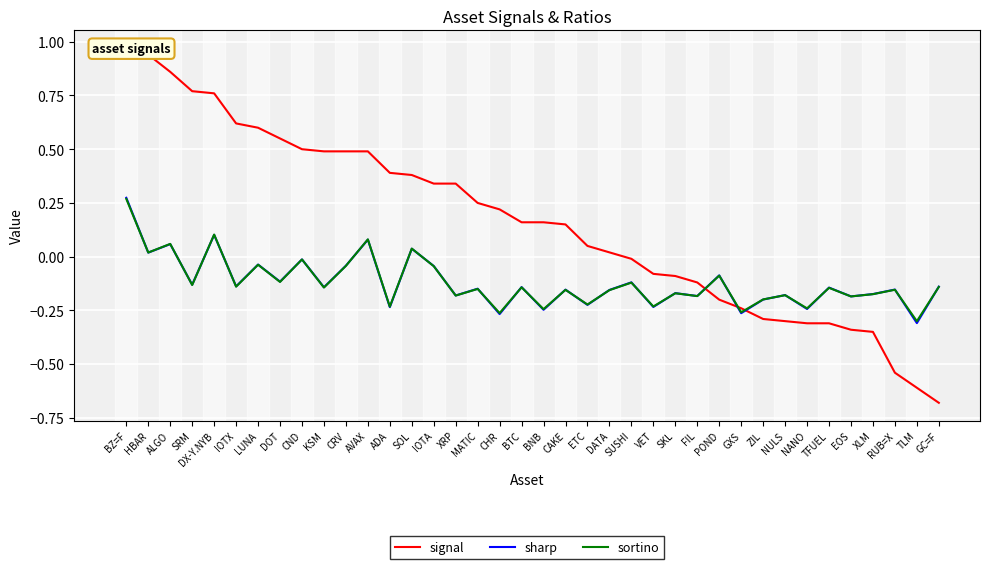

In sharp, how many points are lower than both neighbors (excluding endpoints)?

16